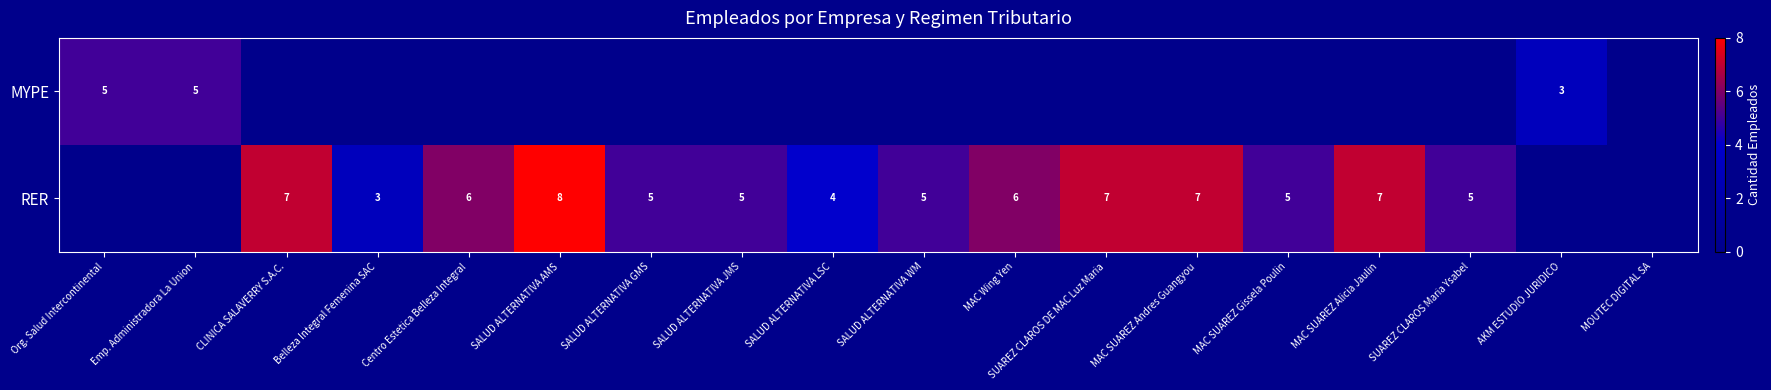

What is the sum of the RER values at Belleza Integral Femenina SAC and SALUD ALTERNATIVA AMS?

11